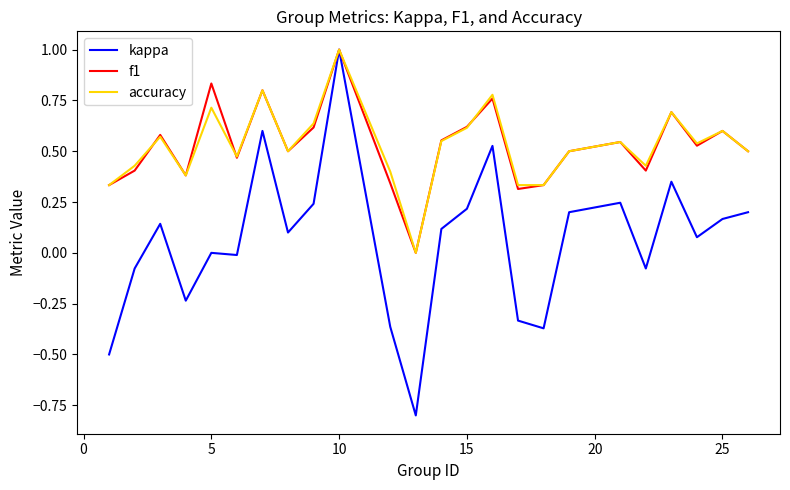

What are all the series names shown in the legend?

kappa, f1, accuracy